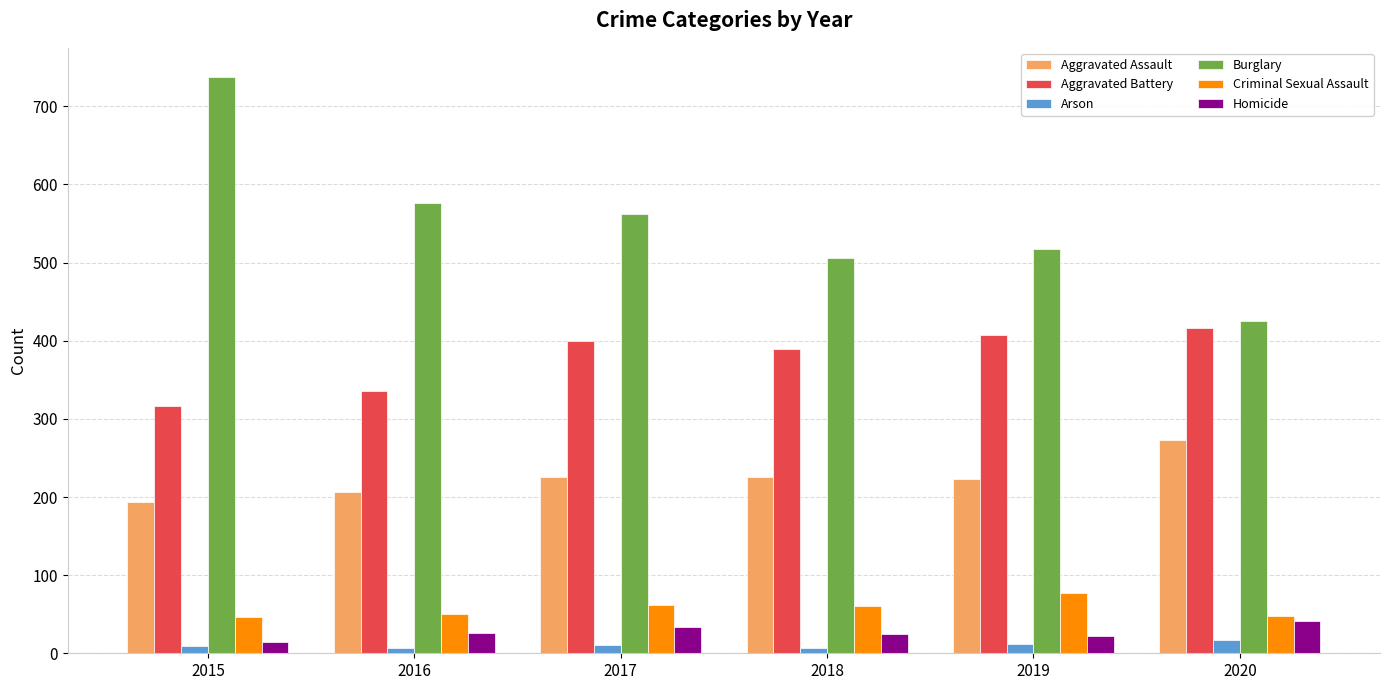

The value of Aggravated Battery at 2020 is 114. True or false?

False